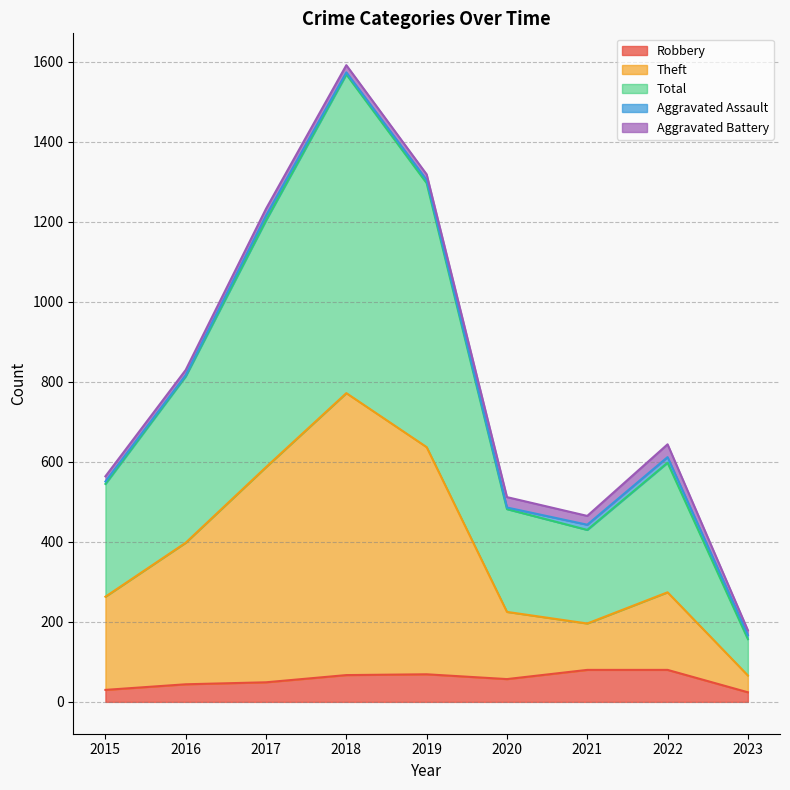

What is the sum of all Robbery values?

500